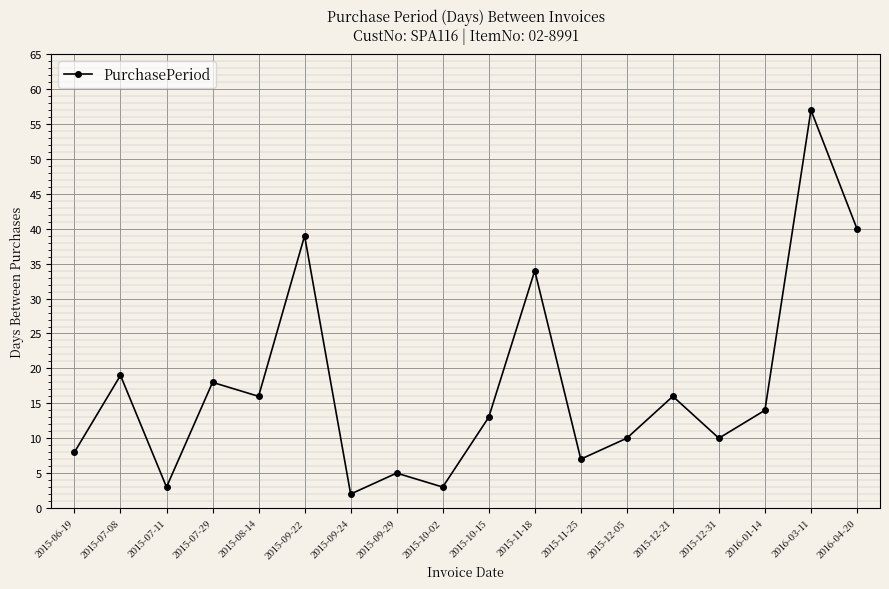

What position from the left is 2015-12-21?

14